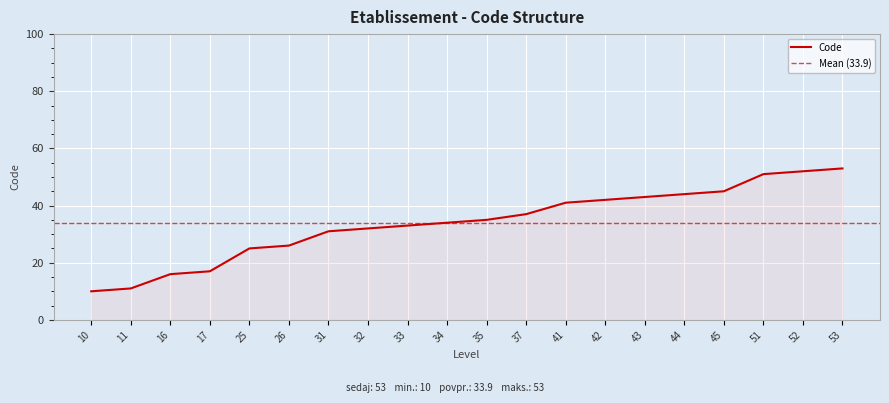

Reading left to right, list all the values displayed in this chart.

10=10	11=11	16=16	17=17	25=25	26=26	31=31	32=32	33=33	34=34	35=35	37=37	41=41	42=42	43=43	44=44	45=45	51=51	52=52	53=53